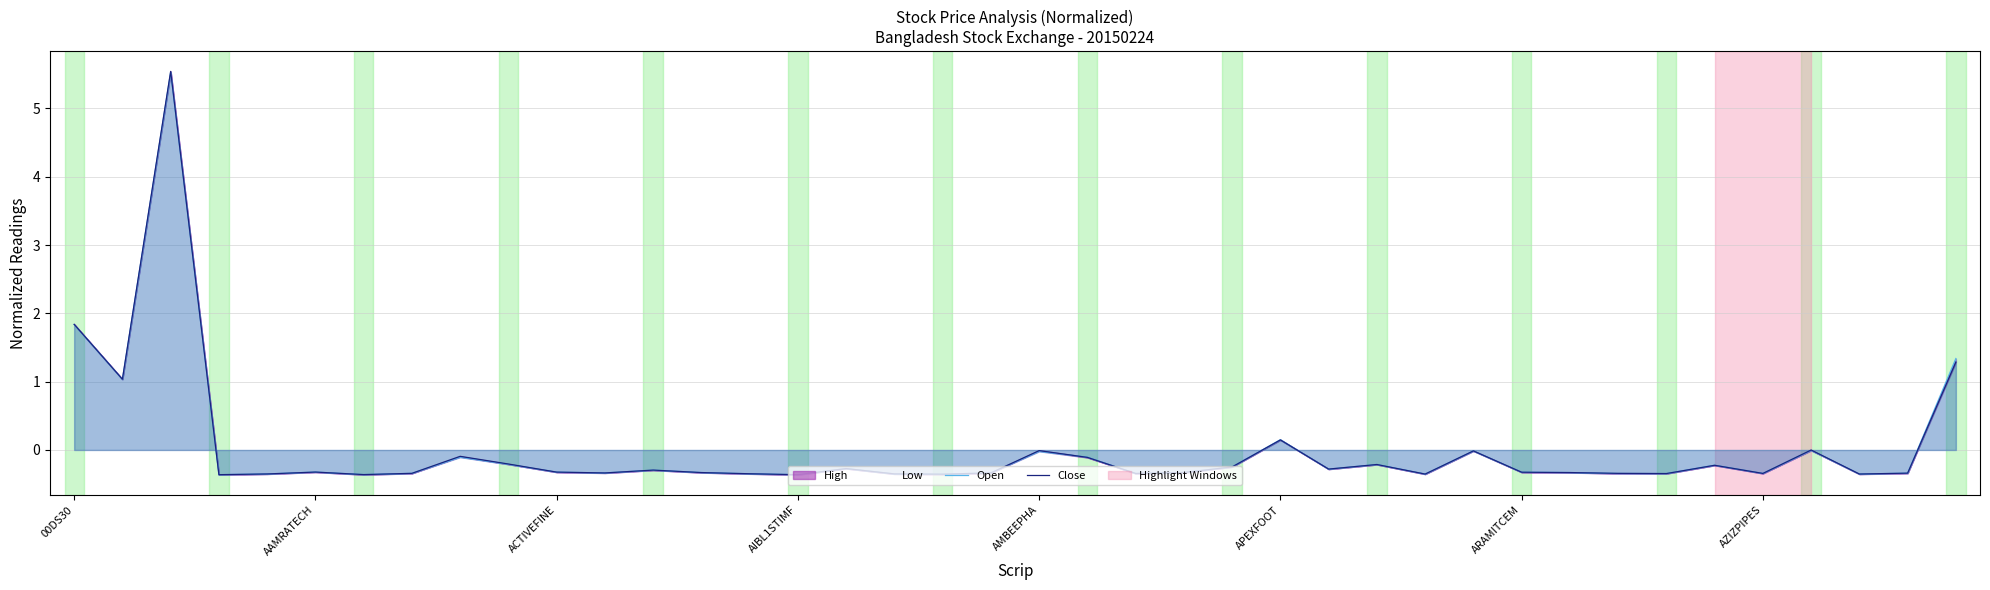

What is the maximum value for Close?

5.5